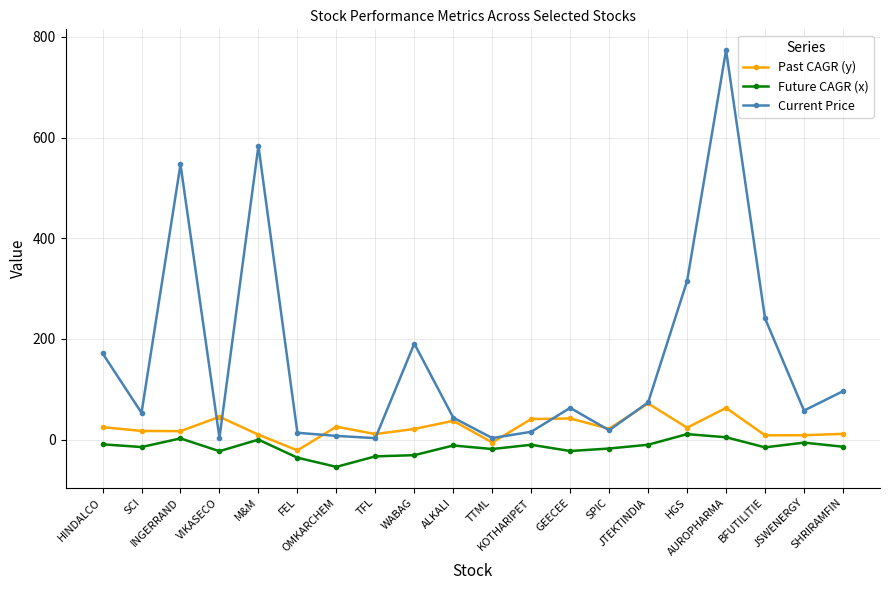

How many values in the Current Price series exceed 62?

10